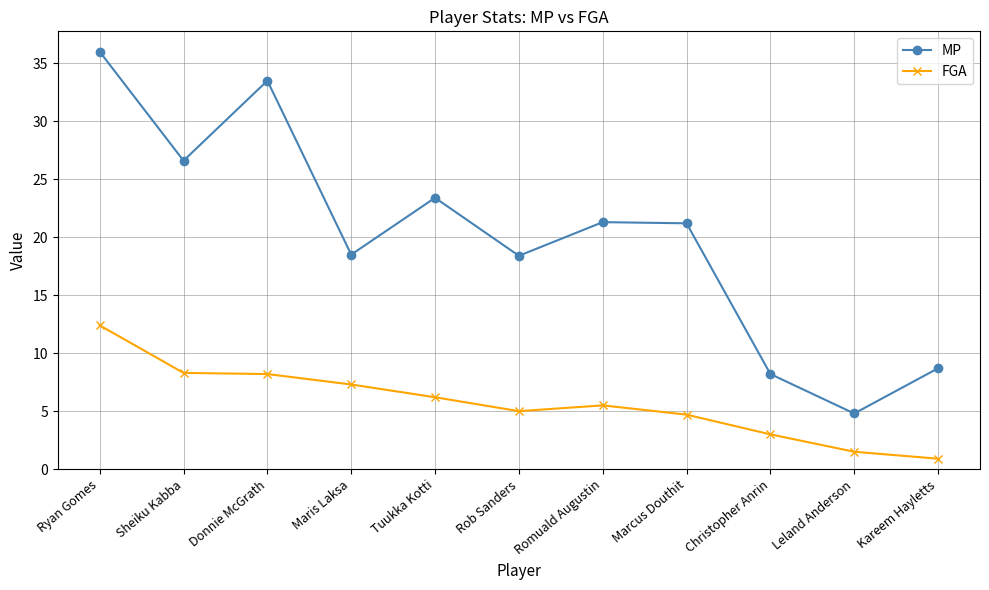

Which series has the largest range (max minus min)?

MP